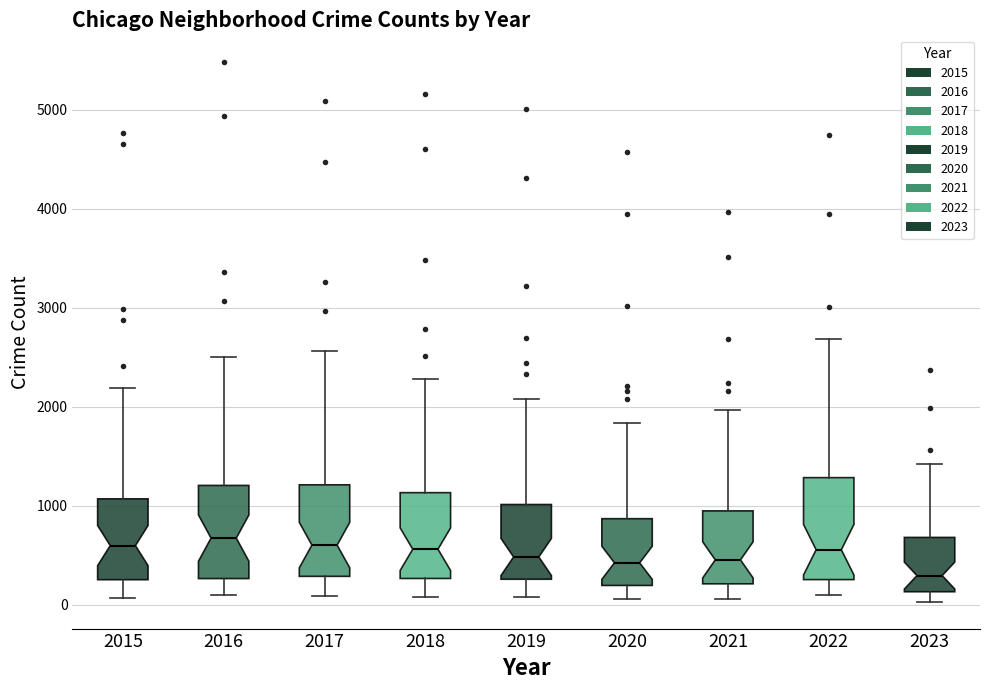

Reading left to right, read every box against the y-axis: the position of its median line, the range the box covers, and the ends of its whiskers. The values are not printed on the chart, so give them approximately, as read against the axis.

2015: median 600, box 300 to 1100, whiskers 100 to 2200
2016: median 700, box 300 to 1200, whiskers 100 to 2500
2017: median 600, box 300 to 1200, whiskers 100 to 2600
2018: median 600, box 300 to 1100, whiskers 100 to 2300
2019: median 500, box 300 to 1000, whiskers 100 to 2100
2020: median 400, box 200 to 900, whiskers 100 to 1800
2021: median 500, box 200 to 900, whiskers 100 to 2000
2022: median 600, box 300 to 1300, whiskers 100 to 2700
2023: median 300, box 100 to 700, whiskers 0 to 1400